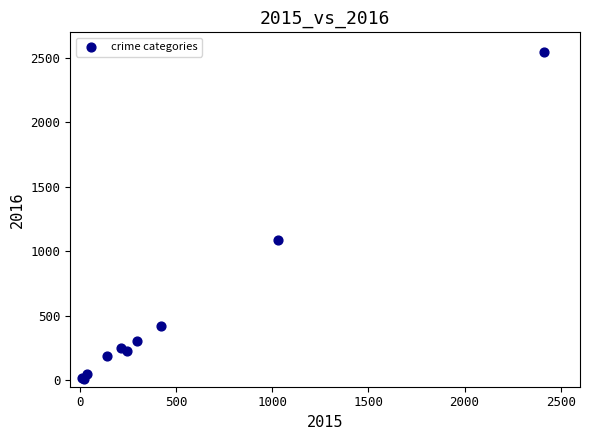

What Y value in the scatter plot is closest to 1278?

1087